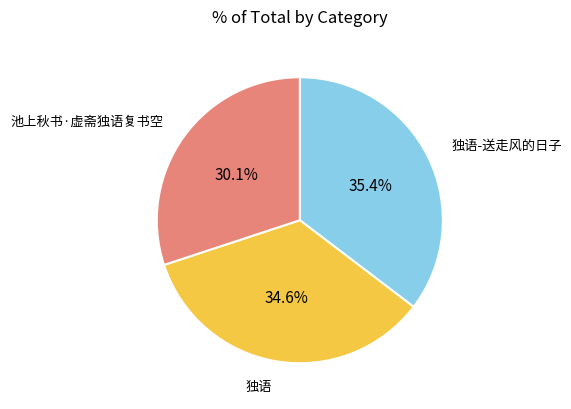

Is there a majority slice in this chart?

No